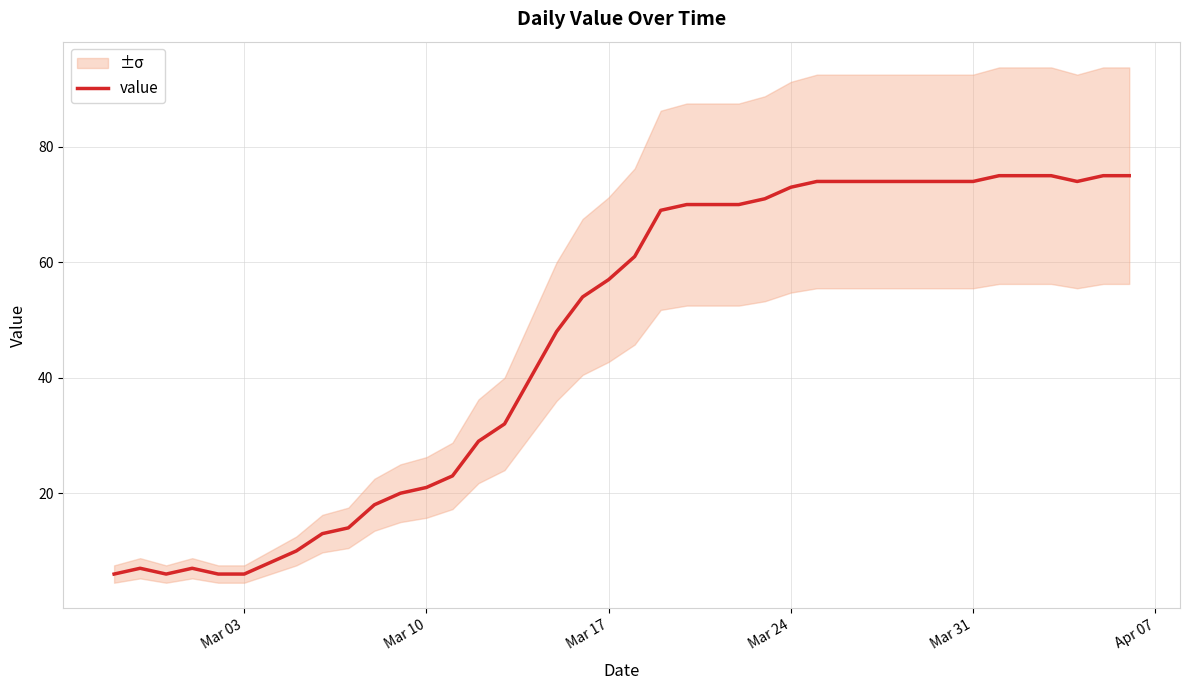

How many lines are shown in the chart?

1